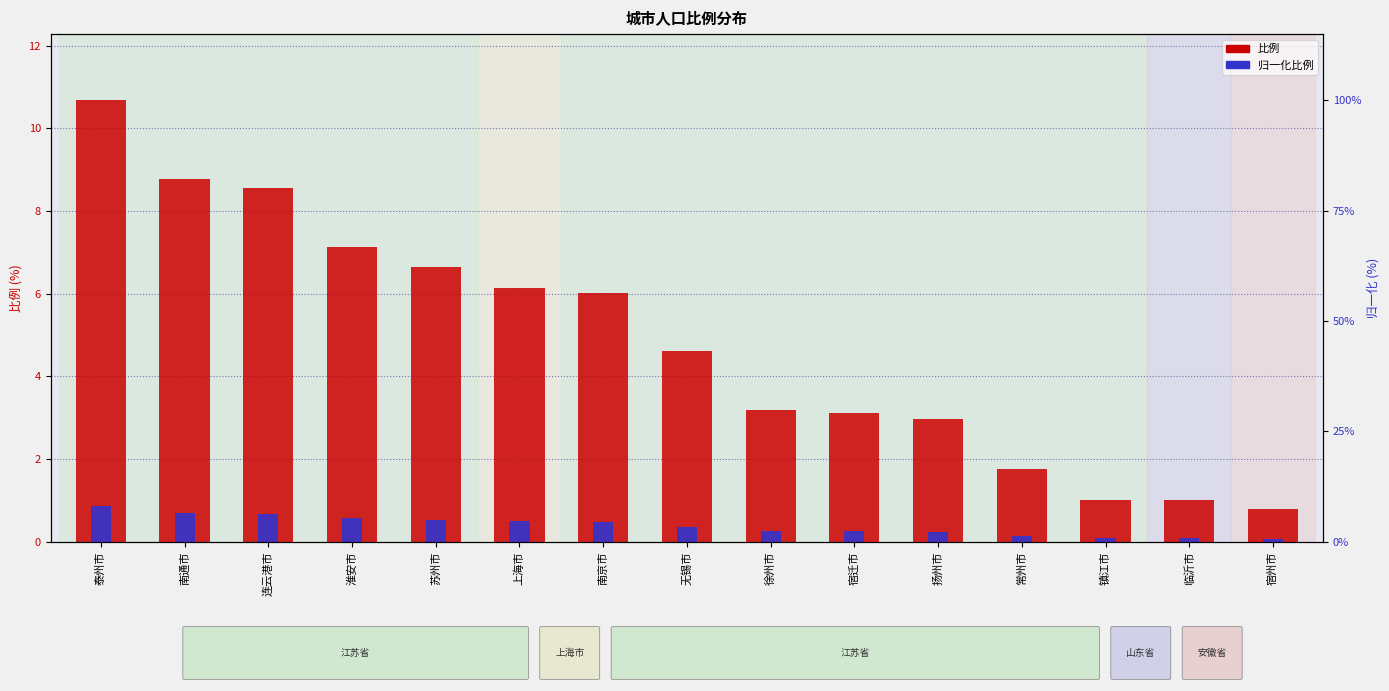

How many data points does each series have?

15